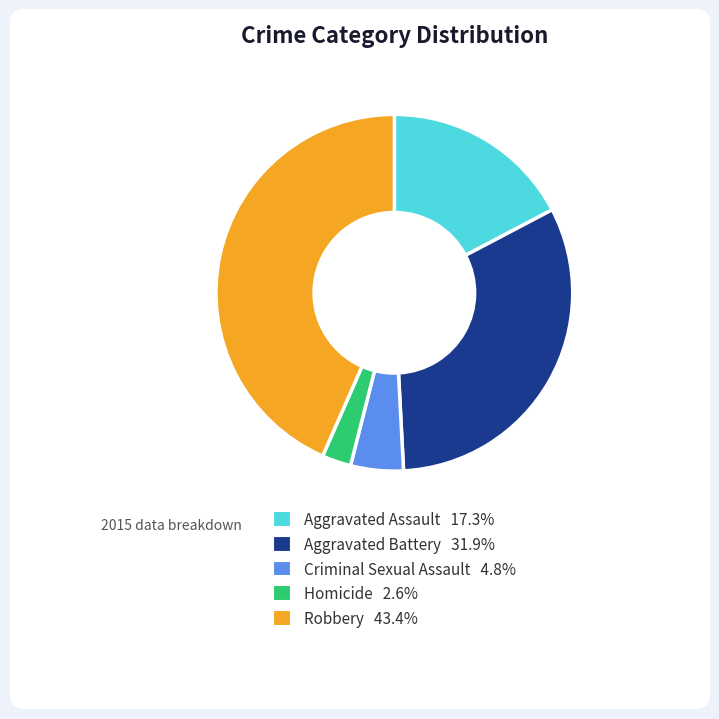

Is there any slice that represents more than half of the pie?

No